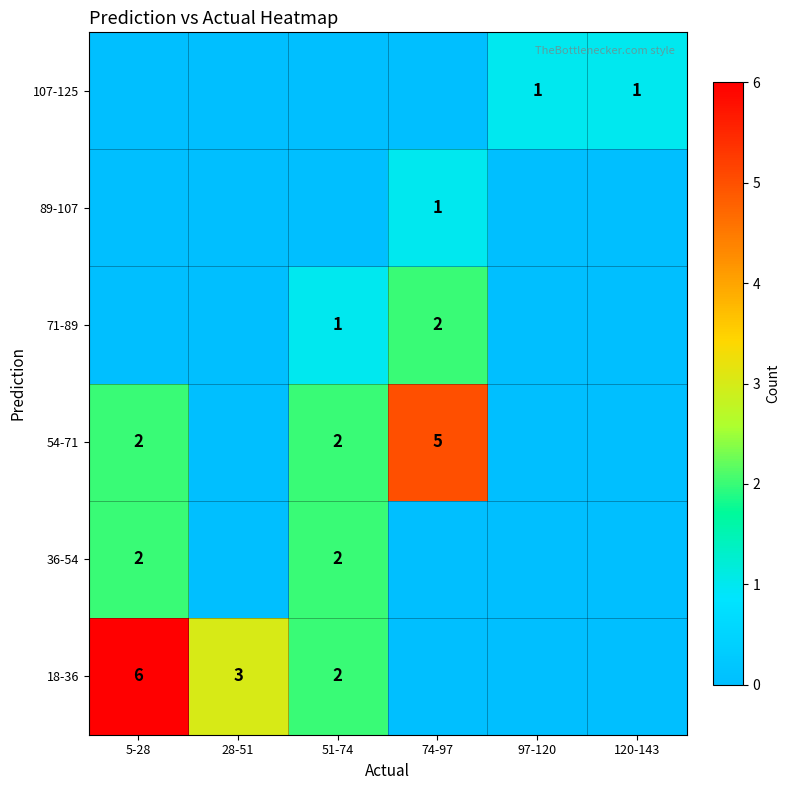

At how many categories does at least one series exceed 5?

1